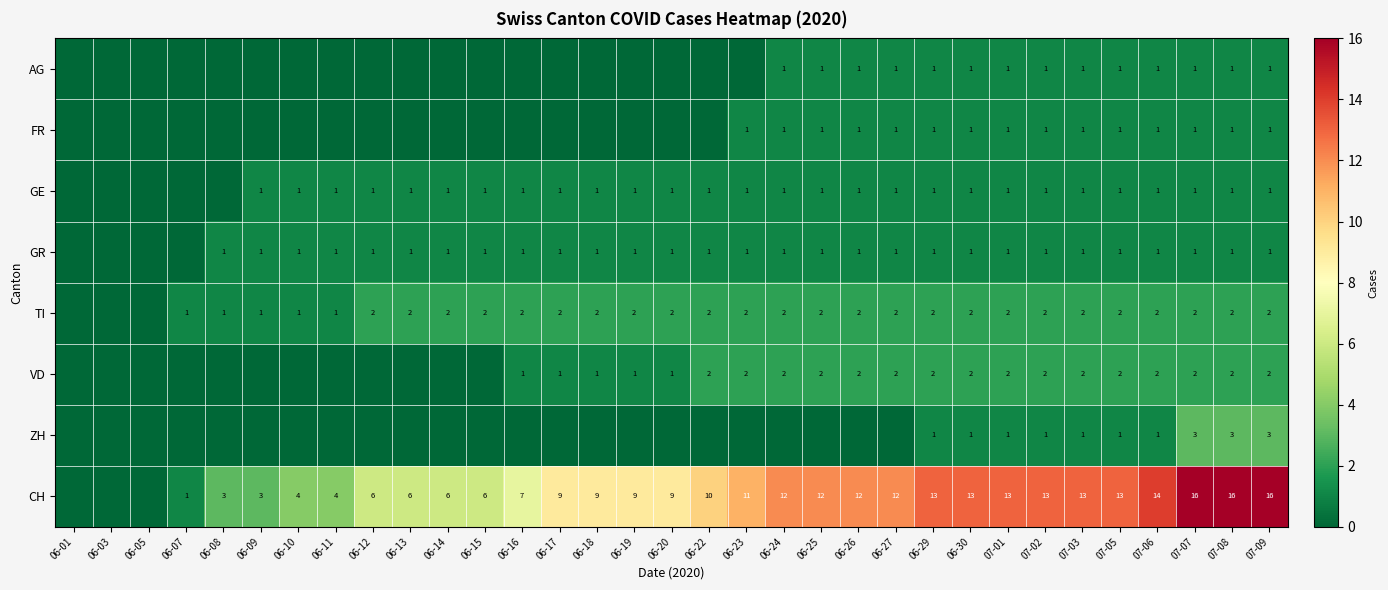

What is the difference between the highest and lowest values at 07-01?

12